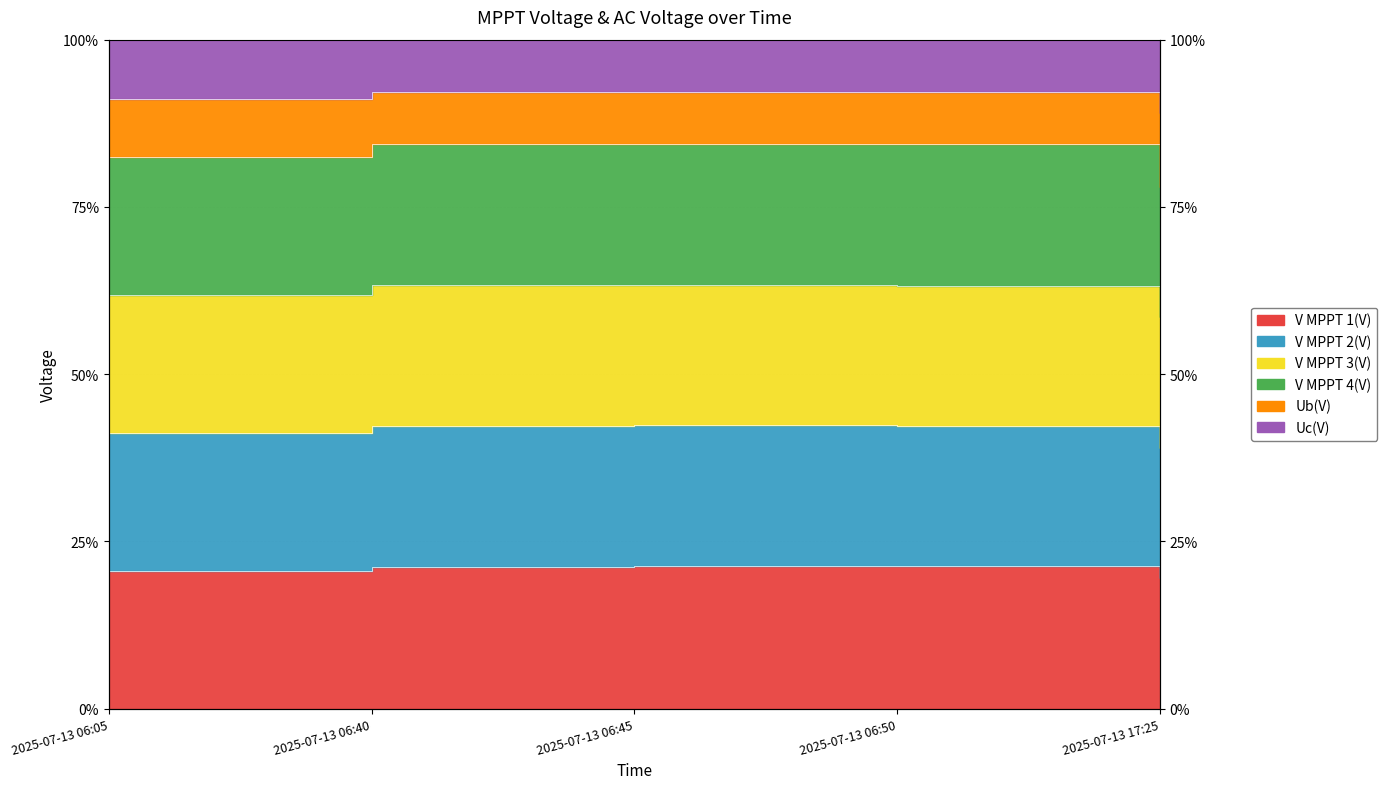

True or false: V MPPT 4(V) has a value of 28.5 at 2025-07-13 06:50.

False